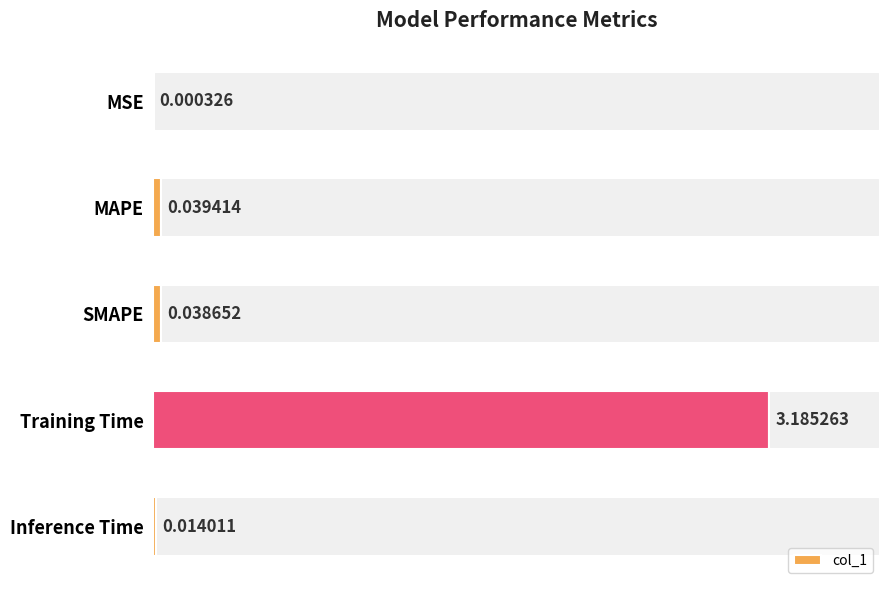

Reading left to right, transcribe all the data shown in this chart.

0.0	0.0	0.0	3.2	0.0